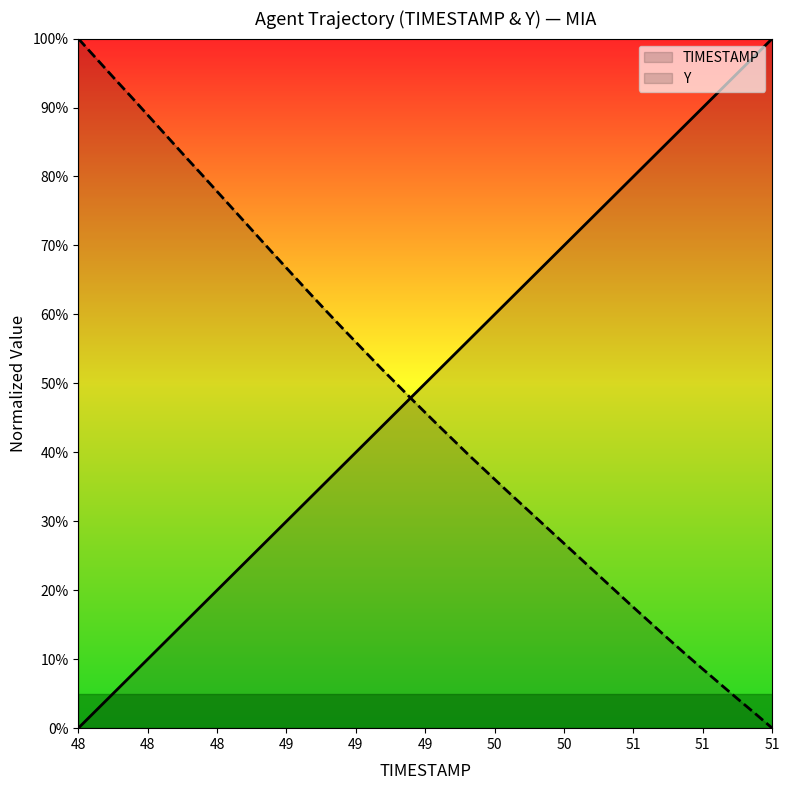

What is the difference between the maximum and minimum values in the TIMESTAMP series?

100.0